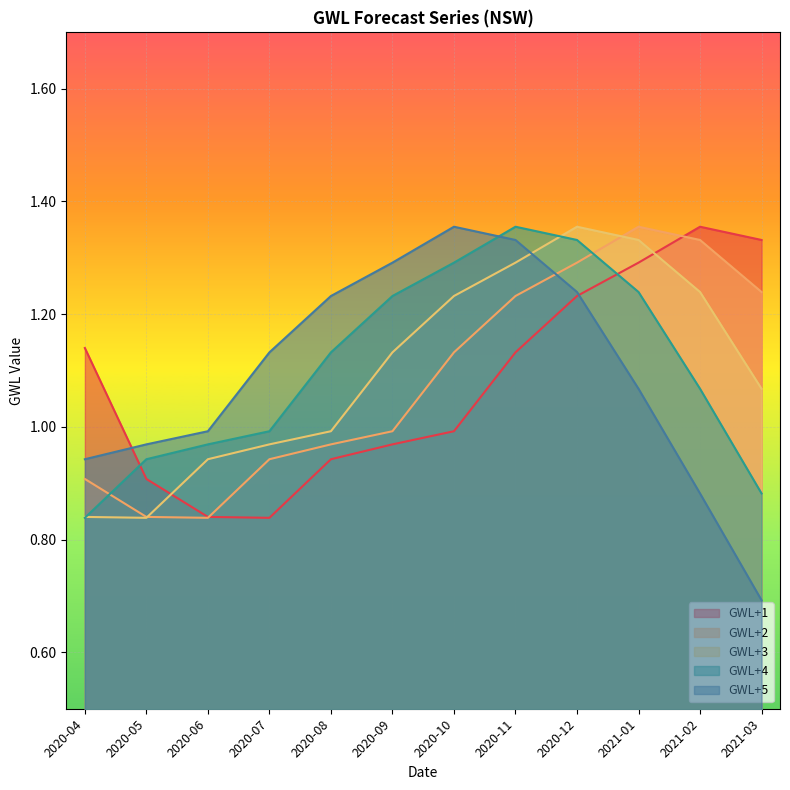

Which series has the largest total across all categories?

GWL+4